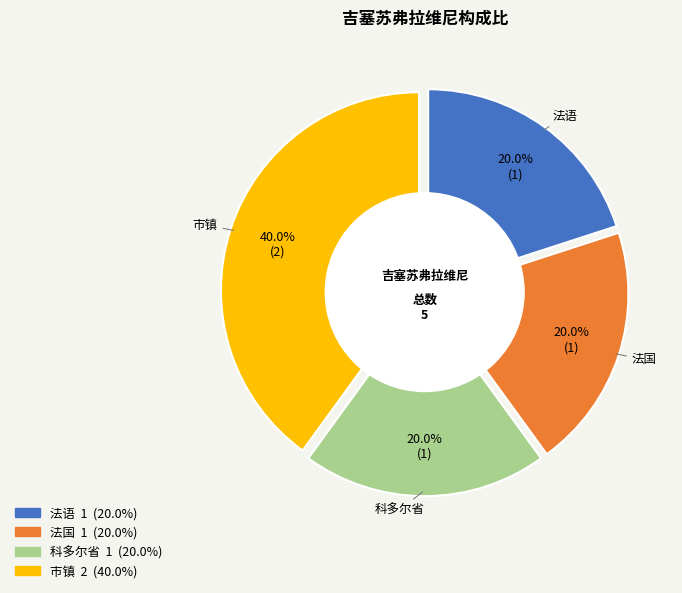

How many segments does this pie chart have?

4